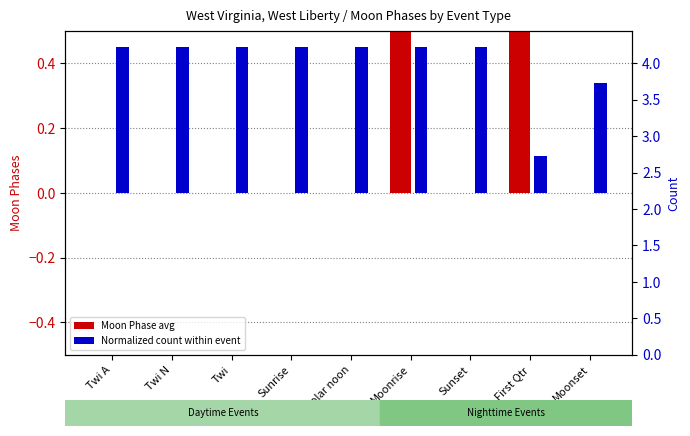

Is the value of Moon Phase avg at Sunrise greater than the value of Normalized count at Twi?

No